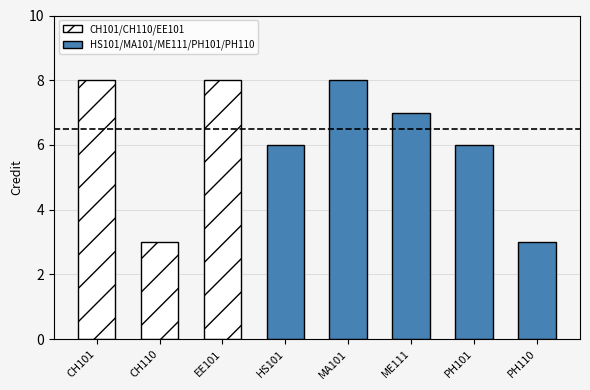

Reading left to right, extract all data points from this chart.

CH101=8	CH110=3	EE101=8	HS101=6	MA101=8	ME111=7	PH101=6	PH110=3